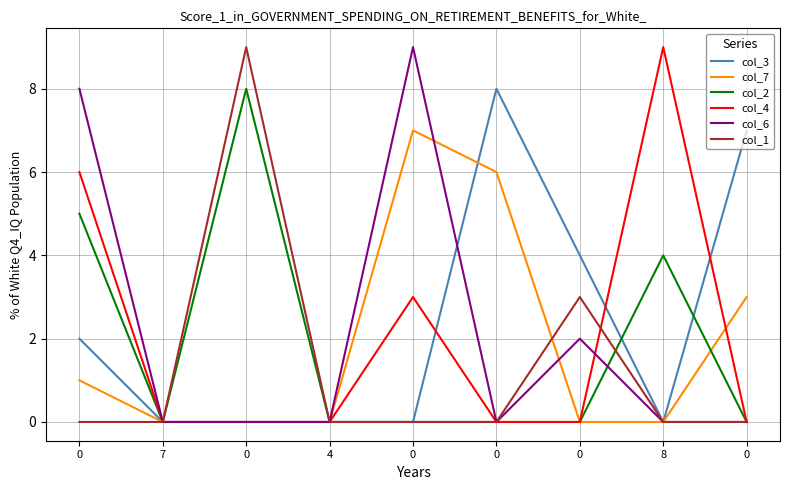

What are all the series names shown in the legend?

col_3, col_7, col_2, col_4, col_6, col_1